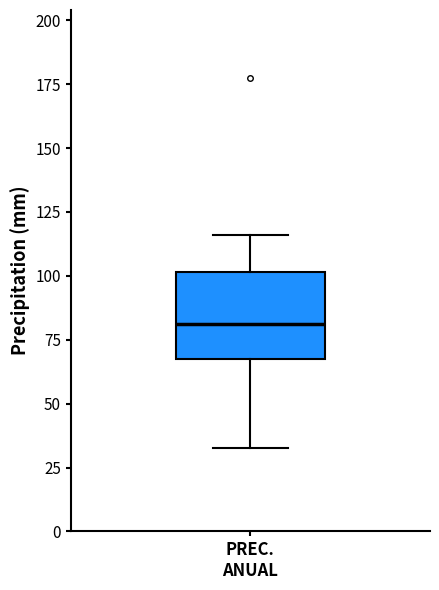

Where is the lower edge of the box for PREC. ANUAL on the y-axis? The values are not printed on the chart, so give them approximately, as read against the axis.

65